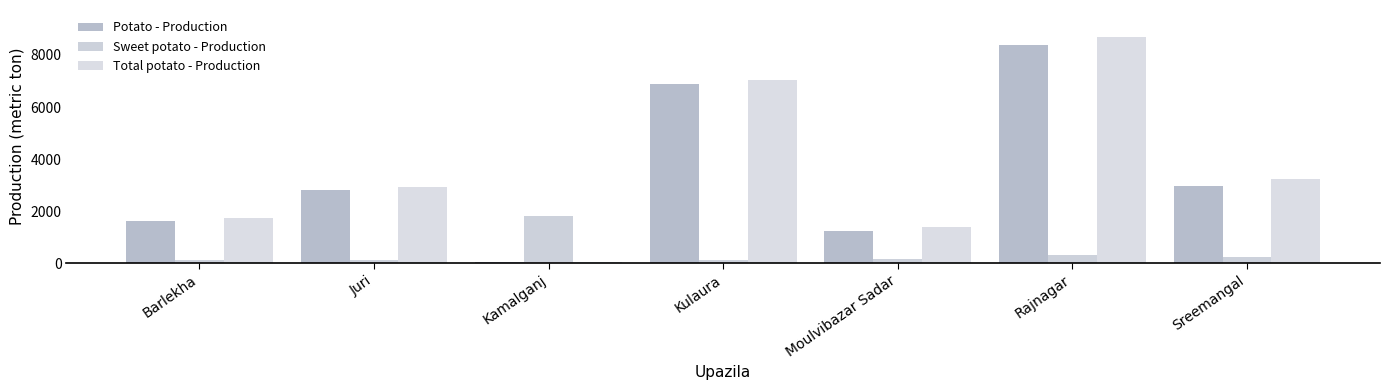

What is the average value of the Sweet potato - Production series?

413